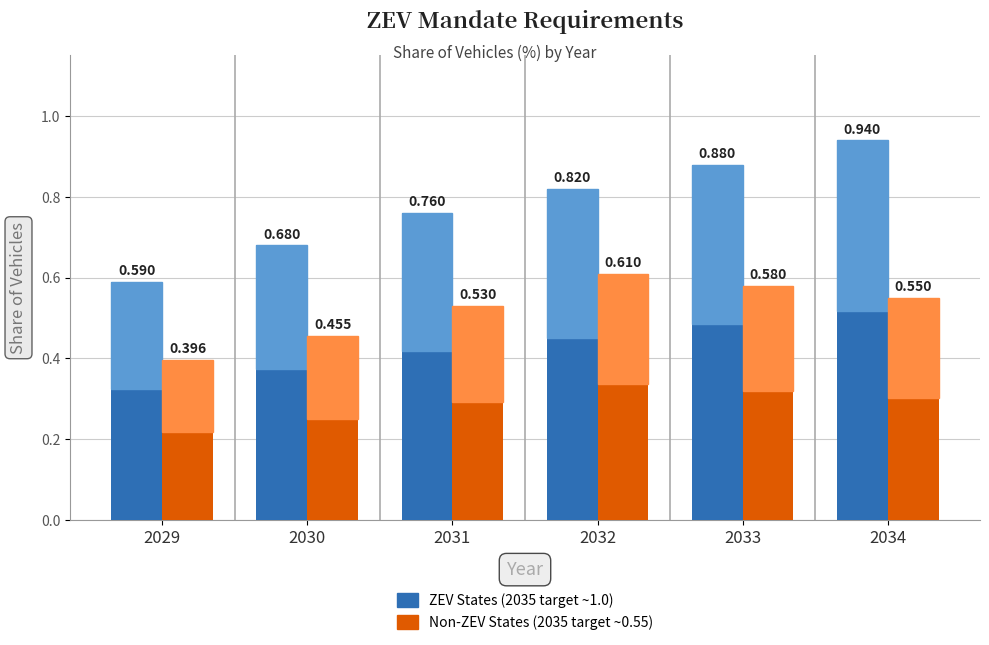

List the labels in order of Non-ZEV States (2035 target ~0.55) value, smallest first.

2029, 2030, 2031, 2034, 2033, 2032